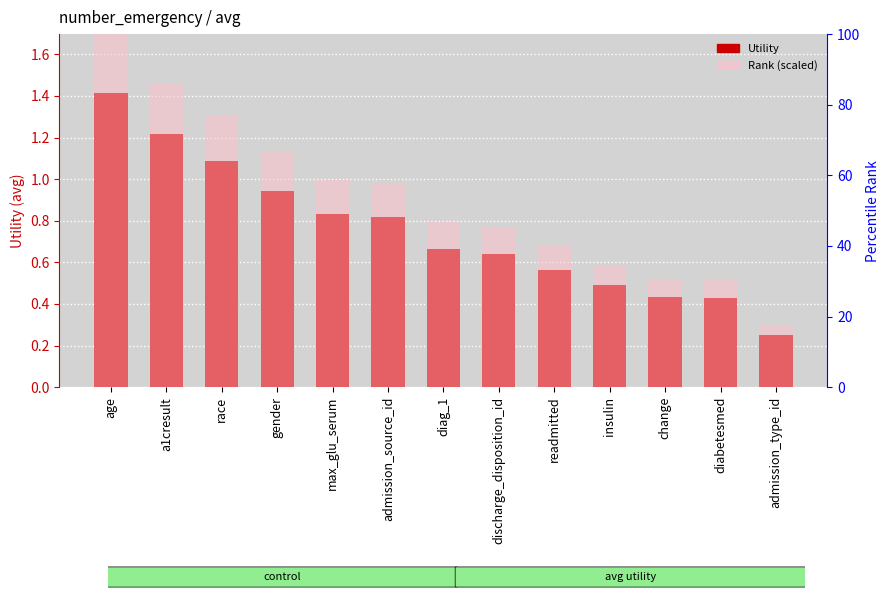

What are all the series names shown in the legend?

Utility, rank